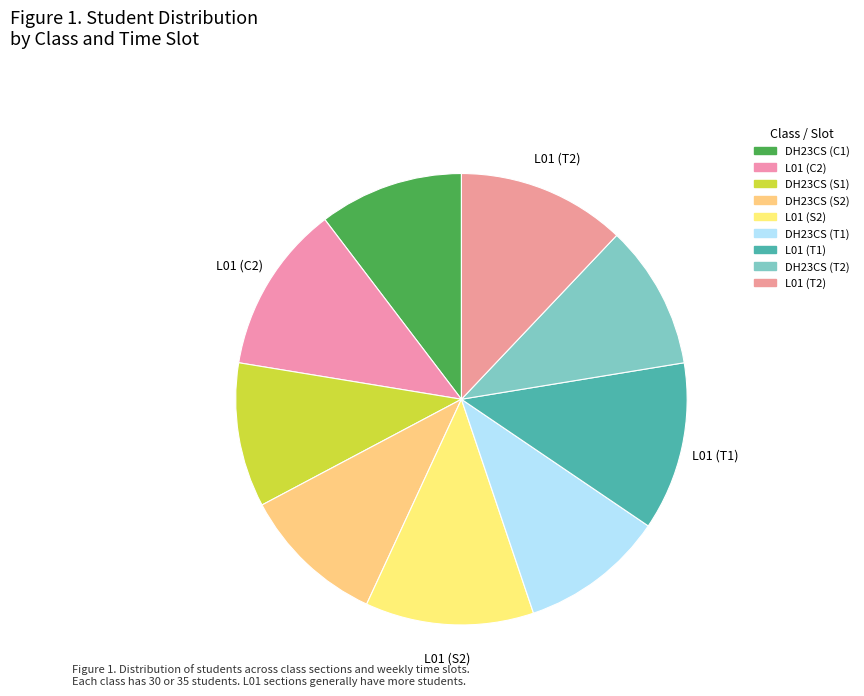

How many segments does this pie chart have?

9